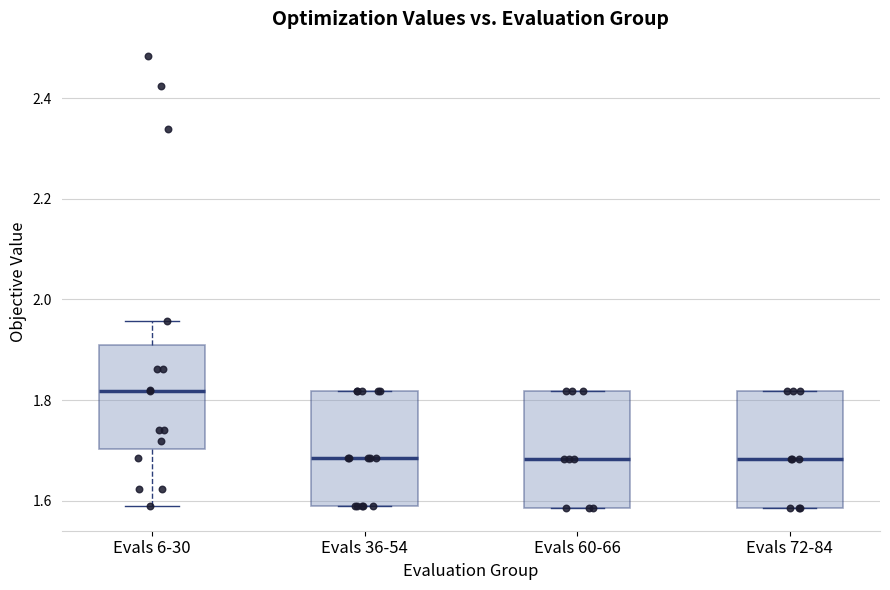

Which box's median line is the highest?

Evals 6-30